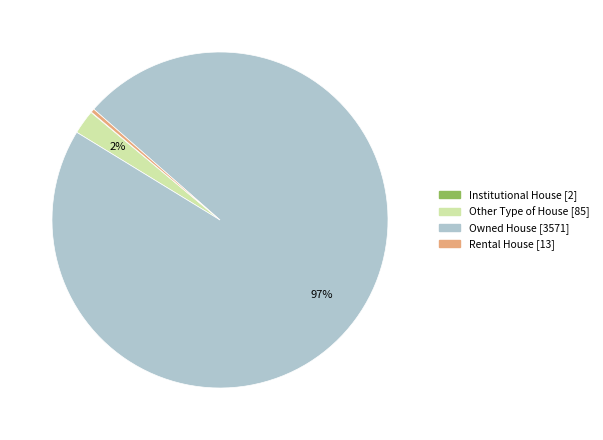

Which slice represents more than half of the pie?

Owned House